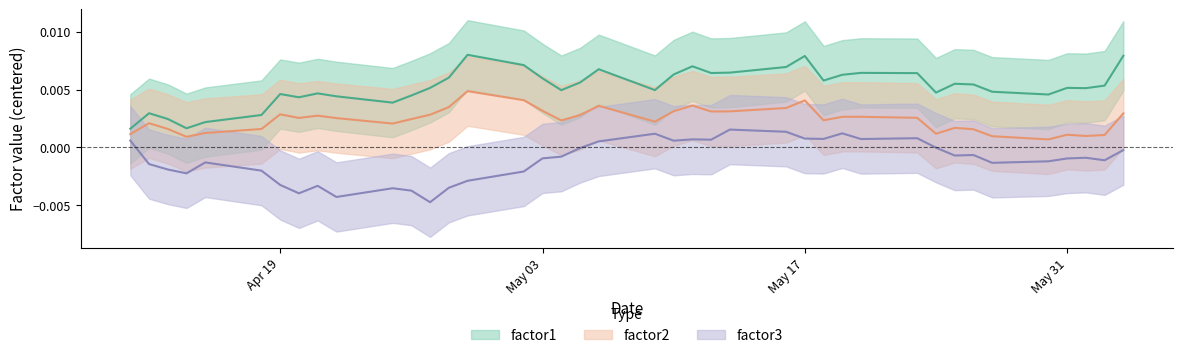

What is the sum of all factor2 values?

0.1